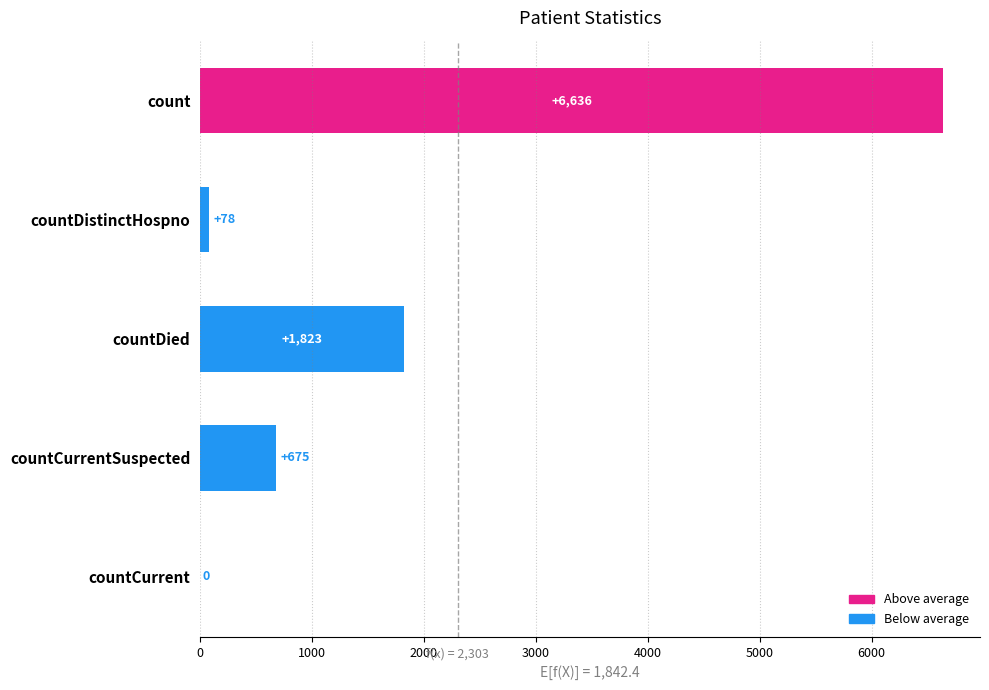

How many series are shown in this chart?

1